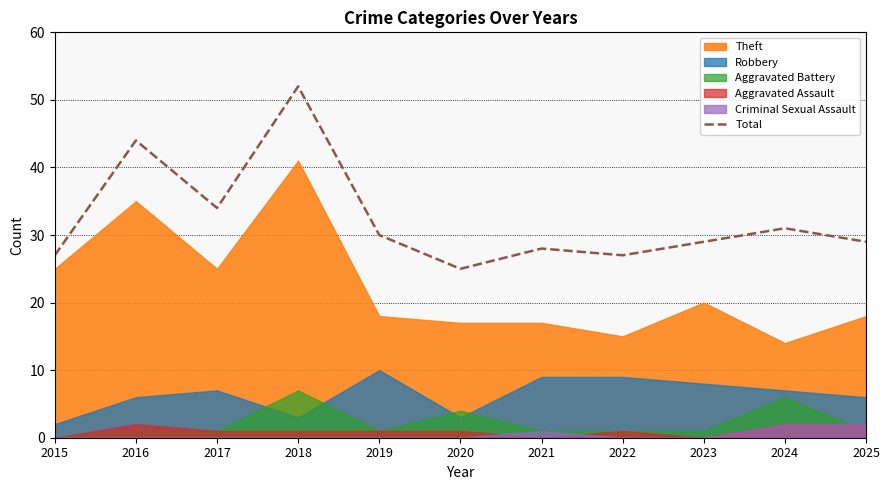

What is the change in value from 2017 to 2019?

-4